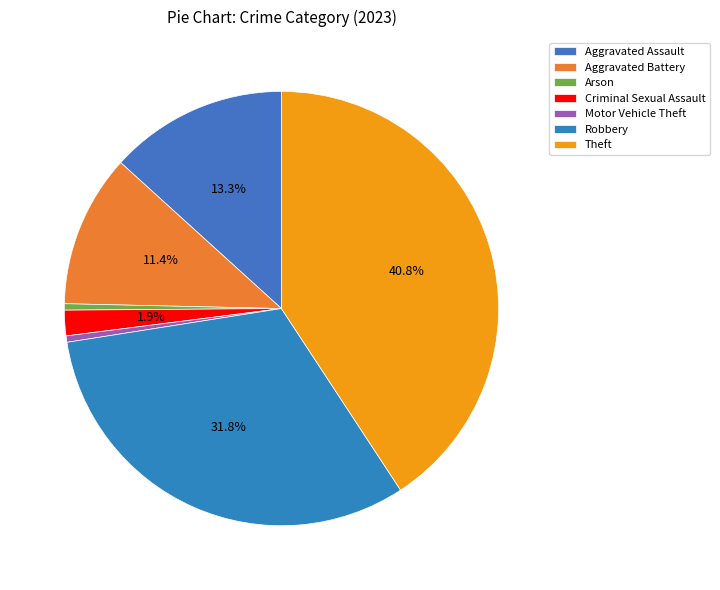

Does Motor Vehicle Theft represent more than half of the total?

No